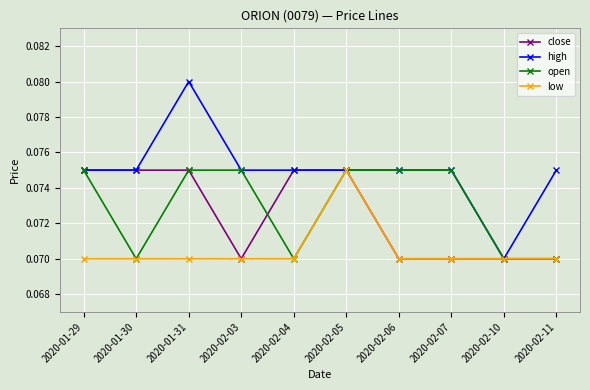

At which category does high reach its first local peak?

2020-01-31